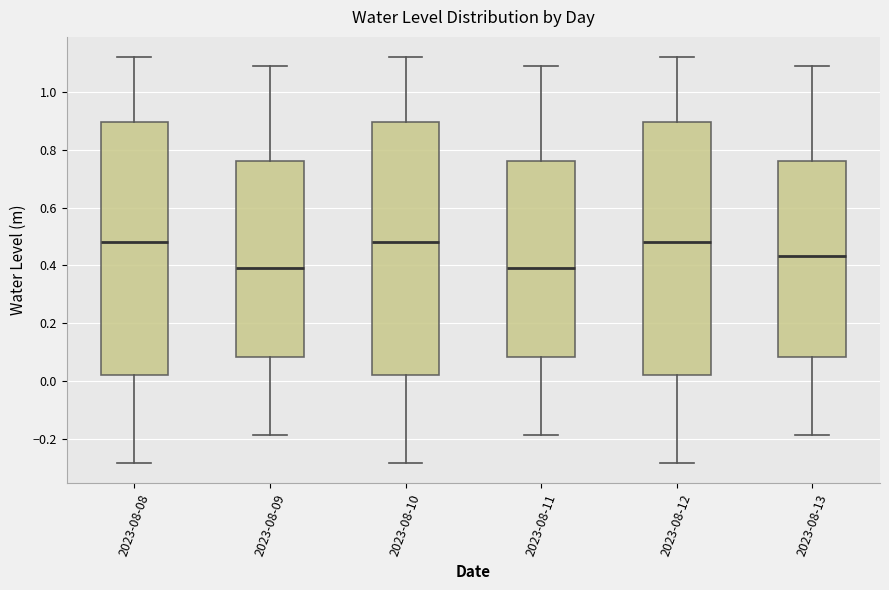

Reading left to right, transcribe this box plot: for each box, give where its median line is, the range the box spans, and where its two whiskers end, as read against the y-axis. The values are not printed on the chart, so give them approximately, as read against the axis.

2023-08-08: median 0.48, box 0.02 to 0.90, whiskers -0.28 to 1.12
2023-08-09: median 0.40, box 0.08 to 0.76, whiskers -0.18 to 1.08
2023-08-10: median 0.48, box 0.02 to 0.90, whiskers -0.28 to 1.12
2023-08-11: median 0.40, box 0.08 to 0.76, whiskers -0.18 to 1.08
2023-08-12: median 0.48, box 0.02 to 0.90, whiskers -0.28 to 1.12
2023-08-13: median 0.44, box 0.08 to 0.76, whiskers -0.18 to 1.08